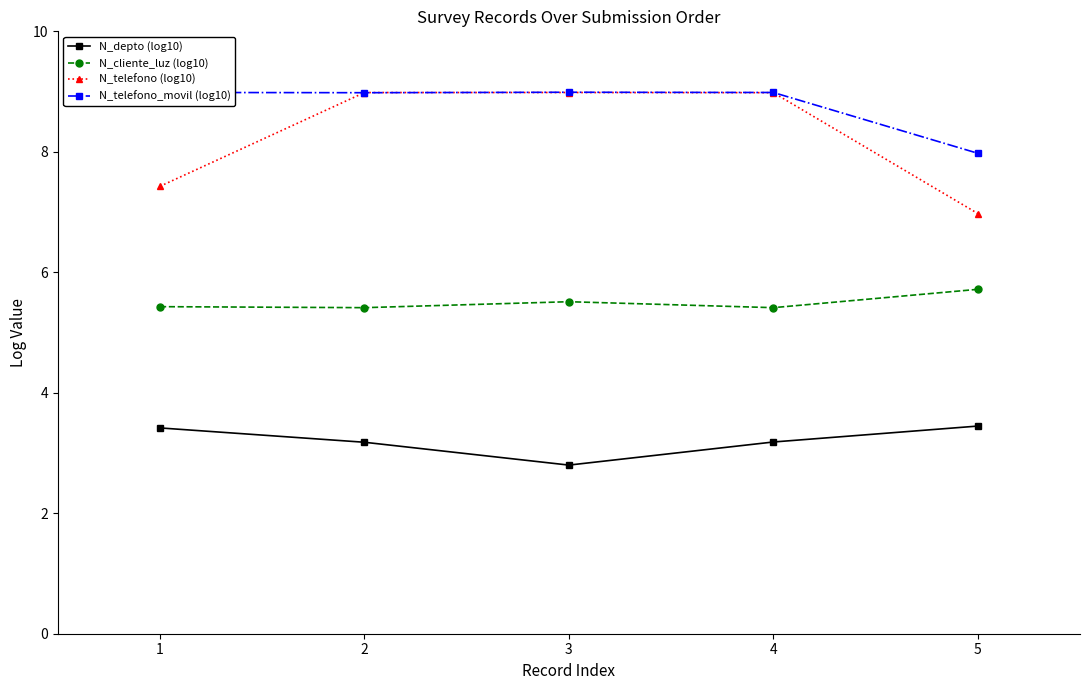

What is the spread (max minus min) of values at 4?

5.8